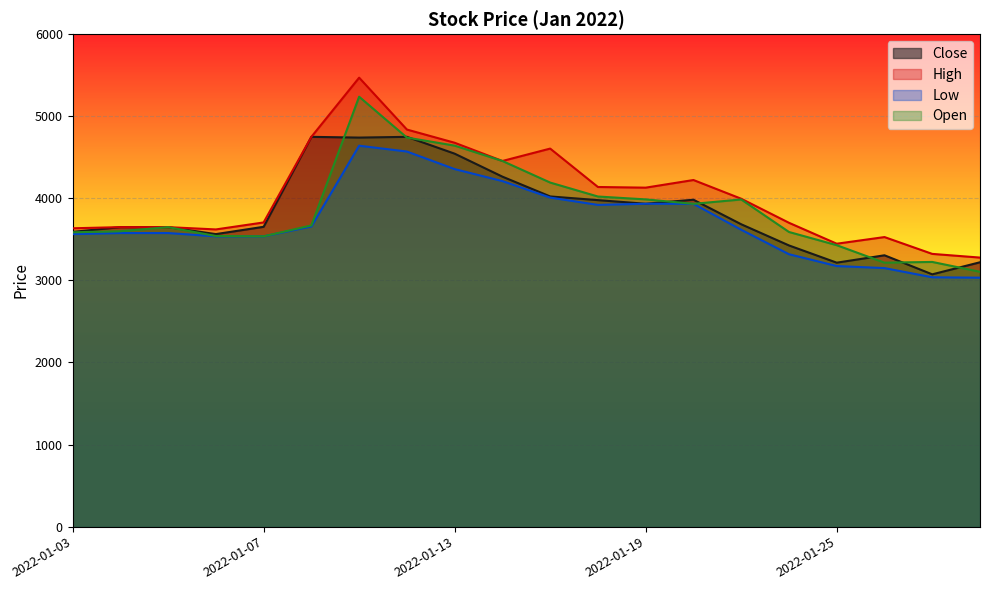

At which category is the sum across all series the highest?

2022-01-11